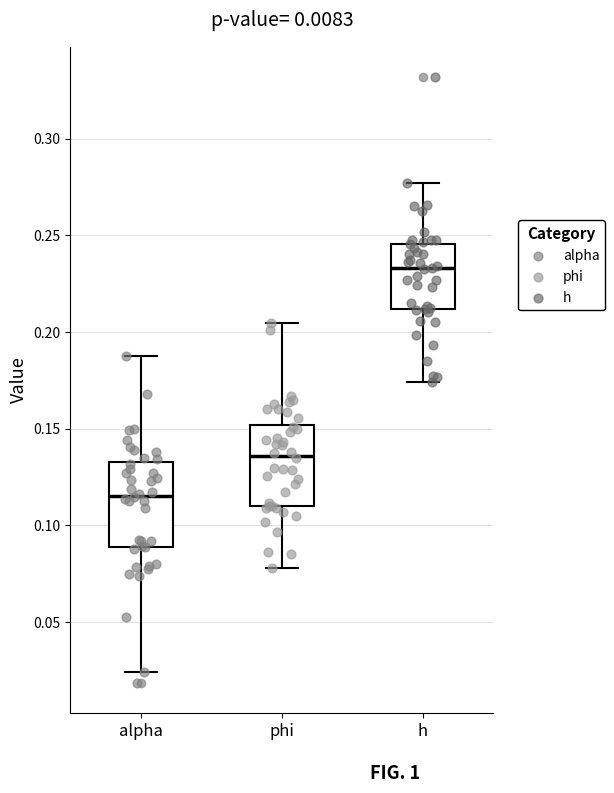

Reading left to right, read every box against the y-axis: the position of its median line, the range the box covers, and the ends of its whiskers. The values are not printed on the chart, so give them approximately, as read against the axis.

alpha: median 0.115, box 0.090 to 0.135, whiskers 0.025 to 0.190
phi: median 0.135, box 0.110 to 0.150, whiskers 0.080 to 0.205
h: median 0.235, box 0.210 to 0.245, whiskers 0.175 to 0.275